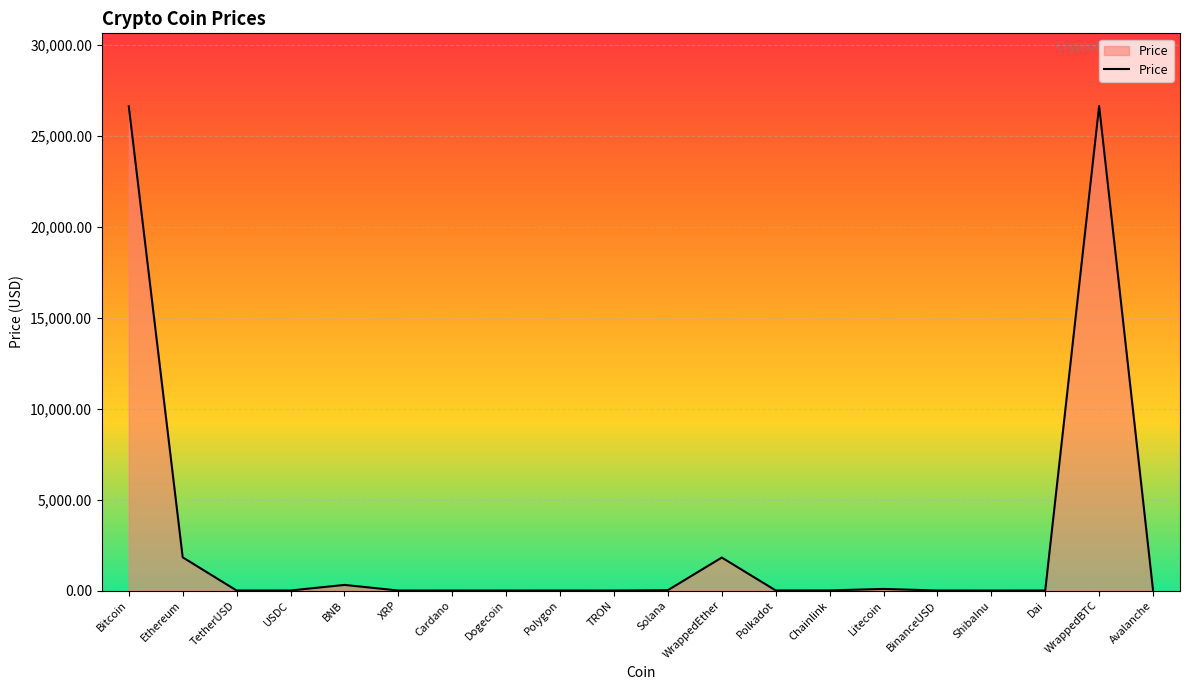

What is the maximum value shown in the chart?

26651.3